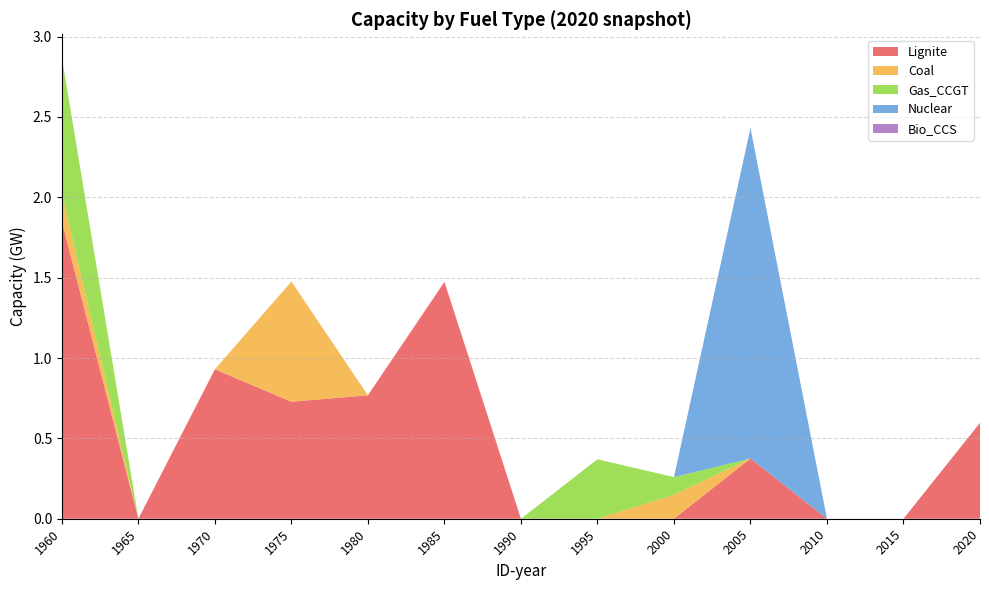

Reading left to right, extract all data points from this chart.

Lignite: 1960=1.9	1965=0.0	1970=0.9	1975=0.7	1980=0.8	1985=1.5	1990=0.0	1995=0.0	2000=0.0	2005=0.4	2010=0.0	2015=0.0	2020=0.6
Coal: 1960=0.2	1965=0.0	1970=0.0	1975=0.7	1980=0.0	1985=0.0	1990=0.0	1995=0.0	2000=0.1	2005=0.0	2010=0.0	2015=0.0	2020=0.0
Gas_CCGT: 1960=0.8	1965=0.0	1970=0.0	1975=0.0	1980=0.0	1985=0.0	1990=0.0	1995=0.4	2000=0.1	2005=0.0	2010=0.0	2015=0.0	2020=0.0
Nuclear: 1960=0.0	1965=0.0	1970=0.0	1975=0.0	1980=0.0	1985=0.0	1990=0.0	1995=0.0	2000=0.0	2005=2.1	2010=0.0	2015=0.0	2020=0.0
Bio_CCS: 1960=0.0	1965=0.0	1970=0.0	1975=0.0	1980=0.0	1985=0.0	1990=0.0	1995=0.0	2000=0.0	2005=0.0	2010=0.0	2015=0.0	2020=0.0